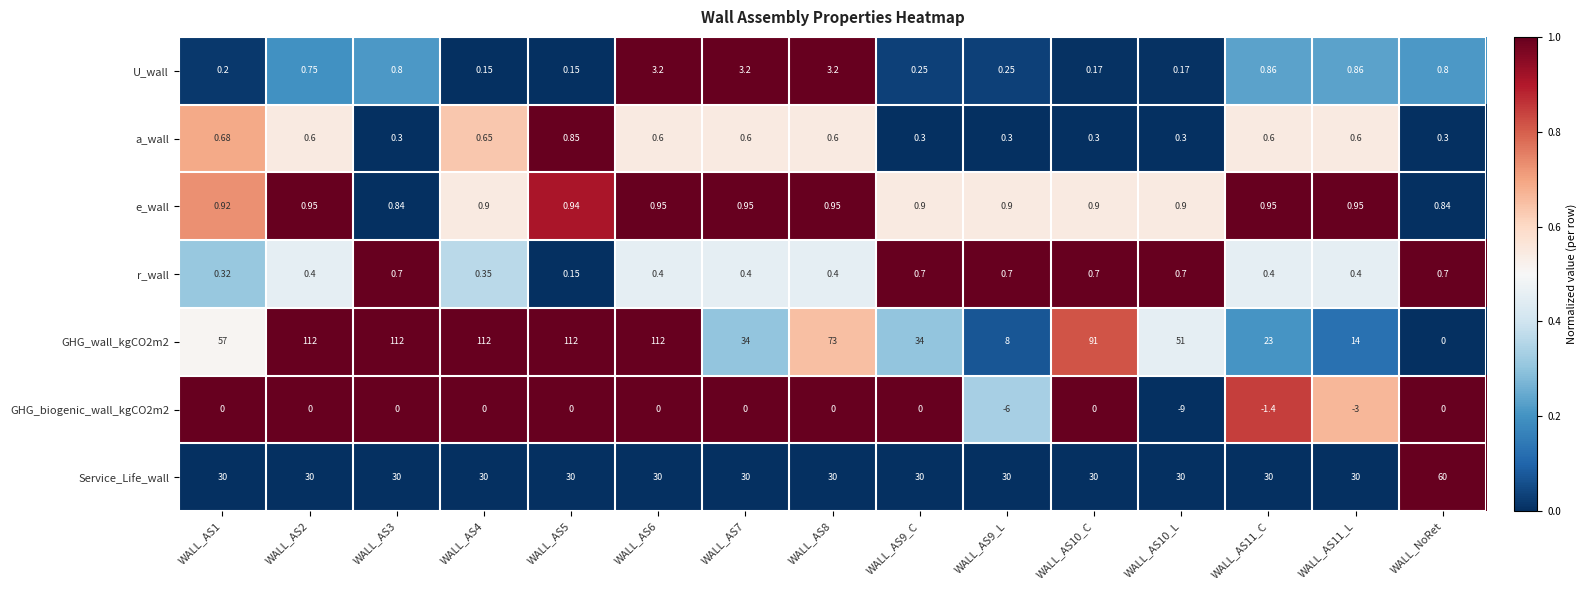

Which series has the largest range (max minus min)?

GHG_wall_kgCO2m2